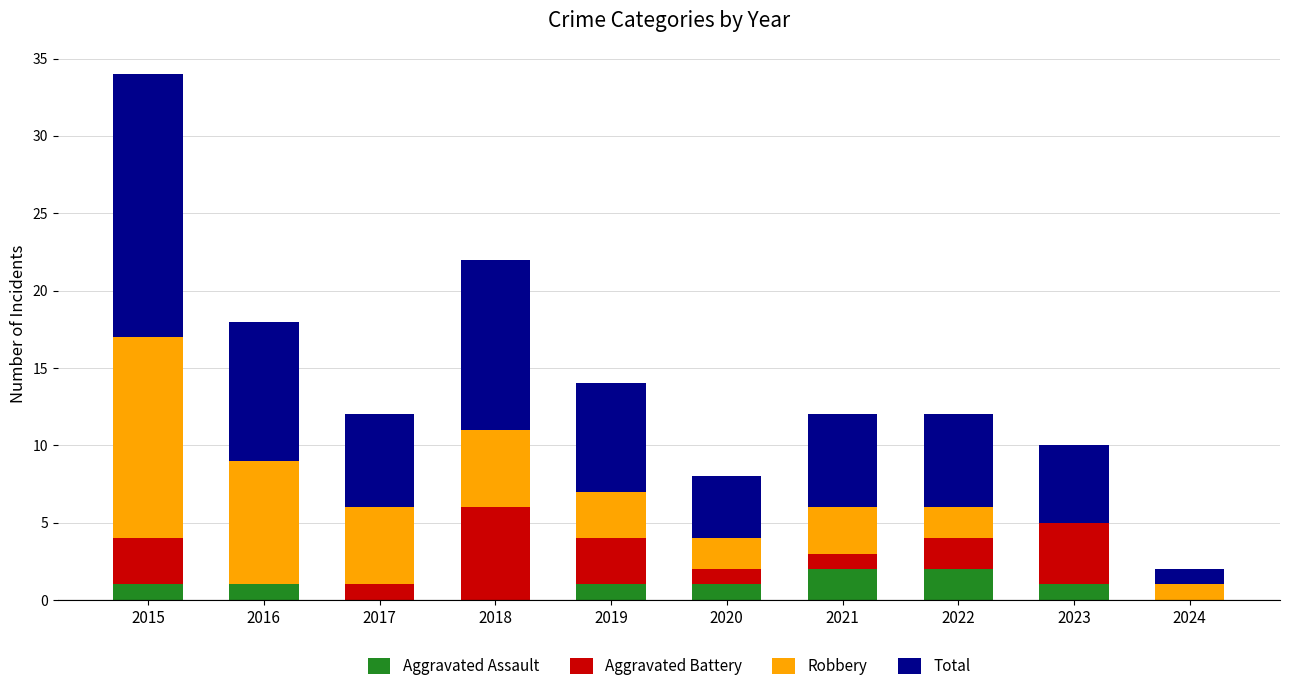

True or false: Aggravated Assault has a value of 1 at 2019.

True